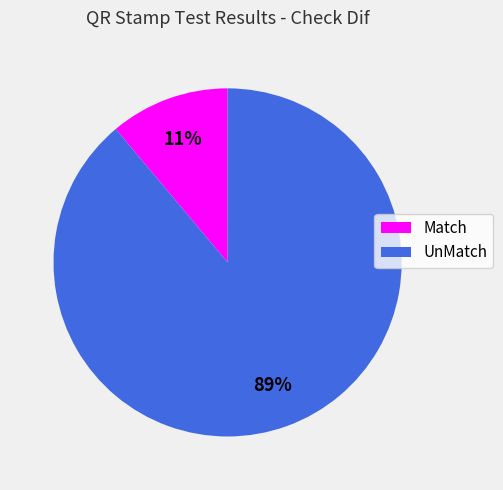

Between UnMatch and Match, which is larger?

UnMatch